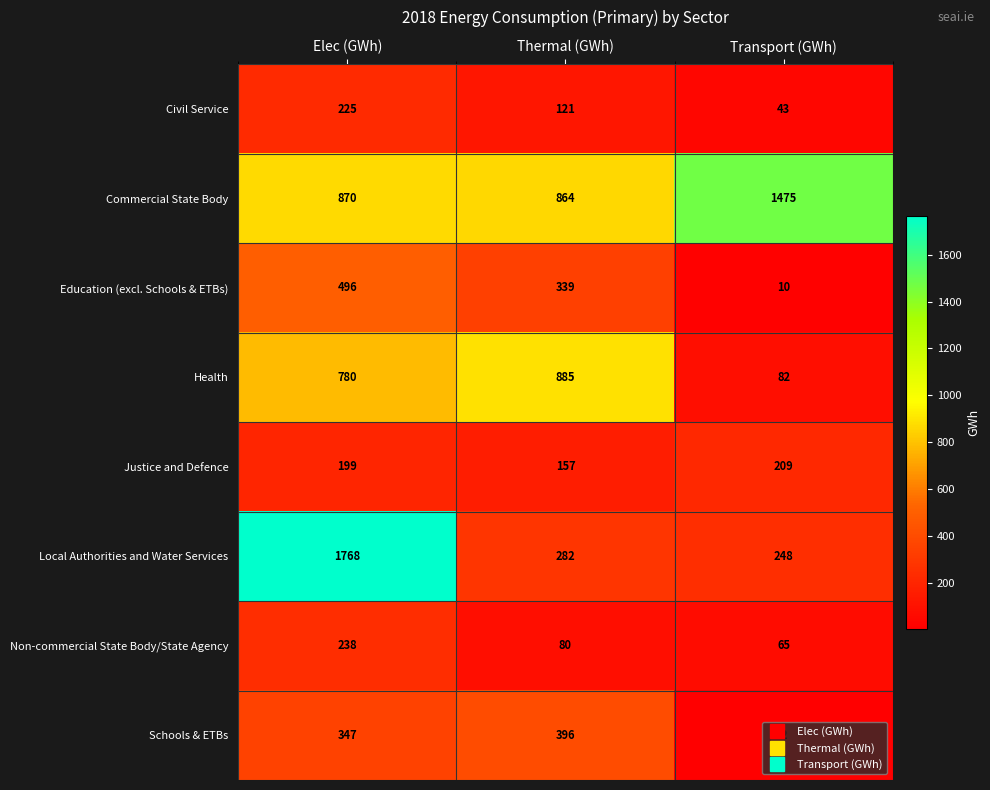

At Transport (GWh), list the series in order from largest to smallest.

Commercial State Body, Local Authorities and Water Services, Justice and Defence, Health, Non-commercial State Body/State Agency, Civil Service, Education (excl. Schools & ETBs), Schools & ETBs